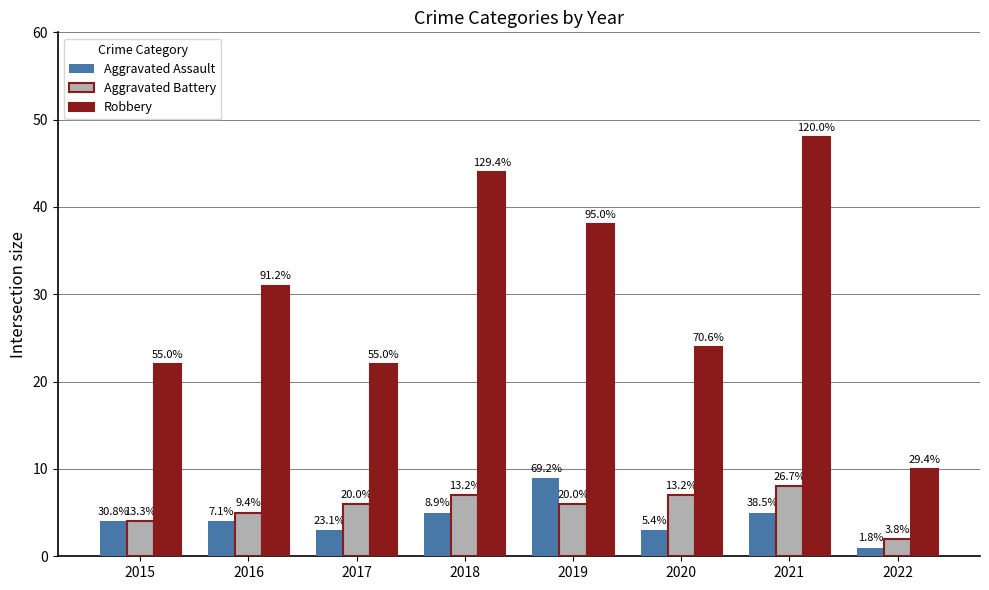

At which category is the sum across all series the highest?

2021